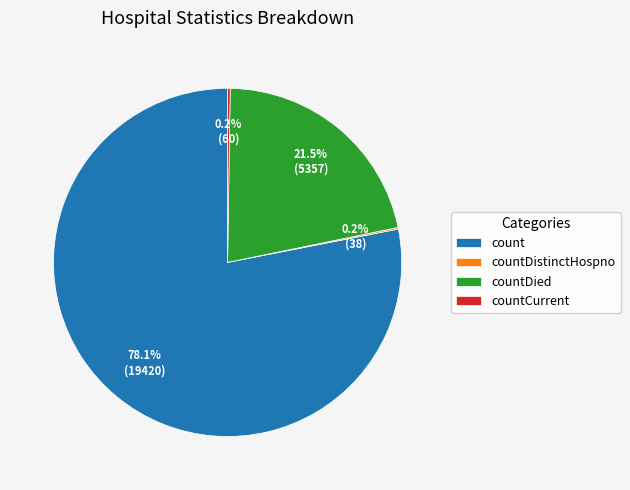

Is count the majority of the pie?

Yes